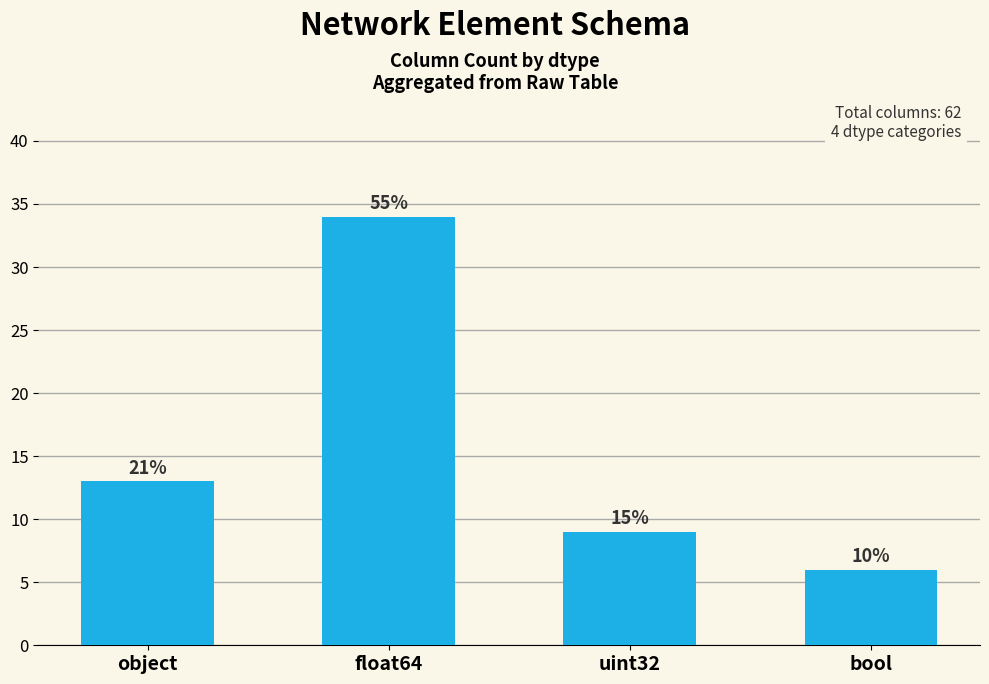

How many bars are there in total?

4